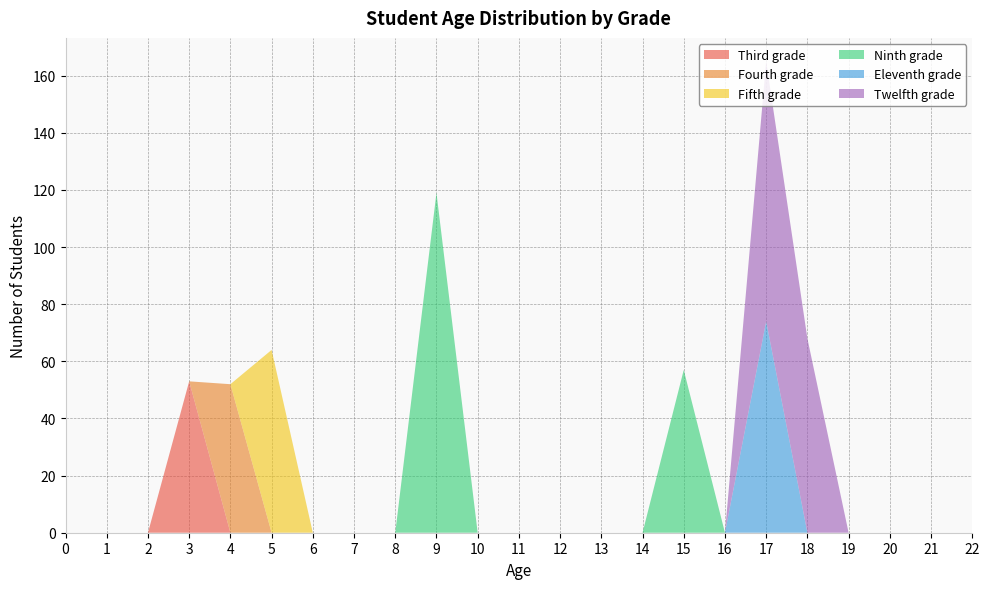

Reading right to left, extract all data points from this chart.

Third grade: 0	0	0	0	0	0	0	0	0	0	0	0	0	0	0	0	0	0	0	53	0	0	0
Fourth grade: 0	0	0	0	0	0	0	0	0	0	0	0	0	0	0	0	0	0	52	0	0	0	0
Fifth grade: 0	0	0	0	0	0	0	0	0	0	0	0	0	0	0	0	0	64	0	0	0	0	0
Ninth grade: 0	0	0	0	0	0	0	57	0	0	0	0	0	119	0	0	0	0	0	0	0	0	0
Eleventh grade: 0	0	0	0	0	74	0	0	0	0	0	0	0	0	0	0	0	0	0	0	0	0	0
Twelfth grade: 0	0	0	0	68	91	0	0	0	0	0	0	0	0	0	0	0	0	0	0	0	0	0